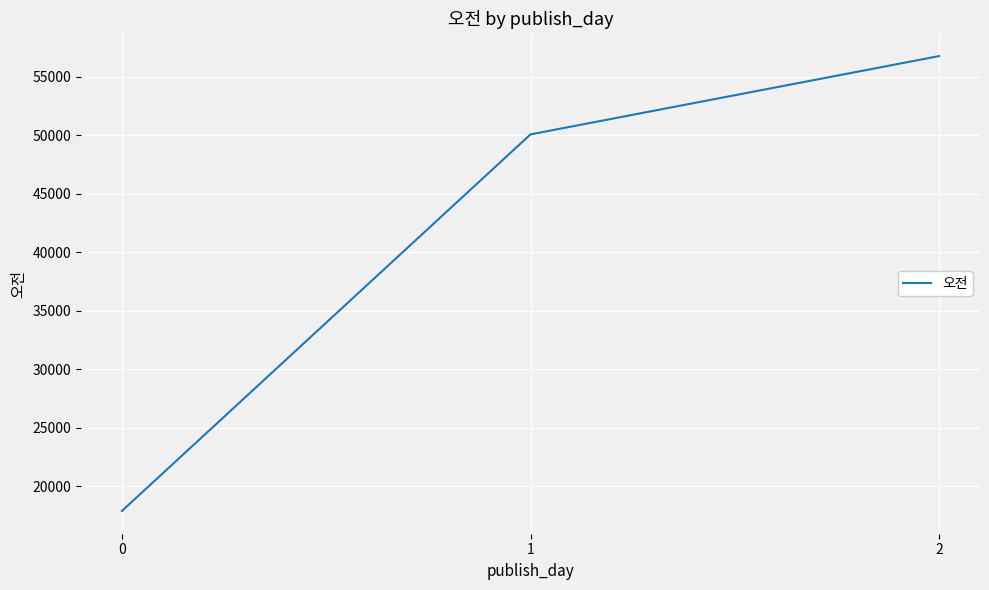

What is the sum of all values?

124697.7